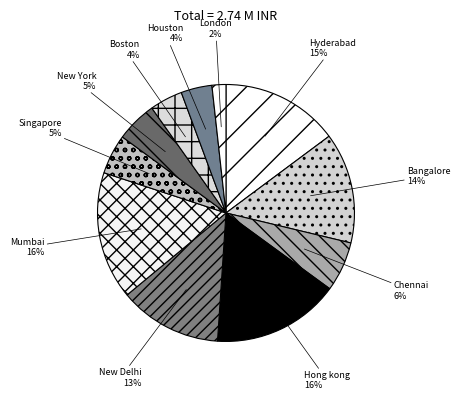

To the nearest percent, what portion does New Delhi represent?

13%